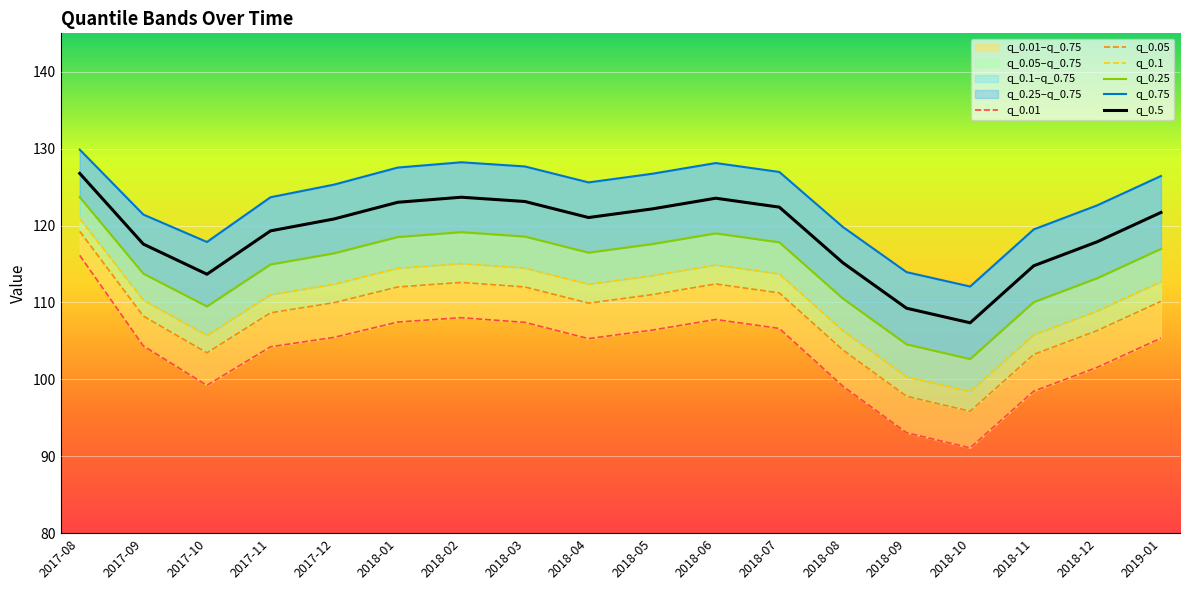

Rank the series at 2017-11 from highest to lowest value.

q_0.75, q_0.5, q_0.25, q_0.1, q_0.05, q_0.01